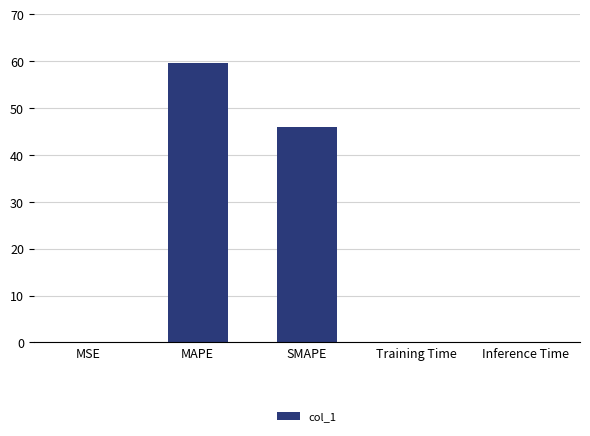

At which label is the value closest to 29?

SMAPE